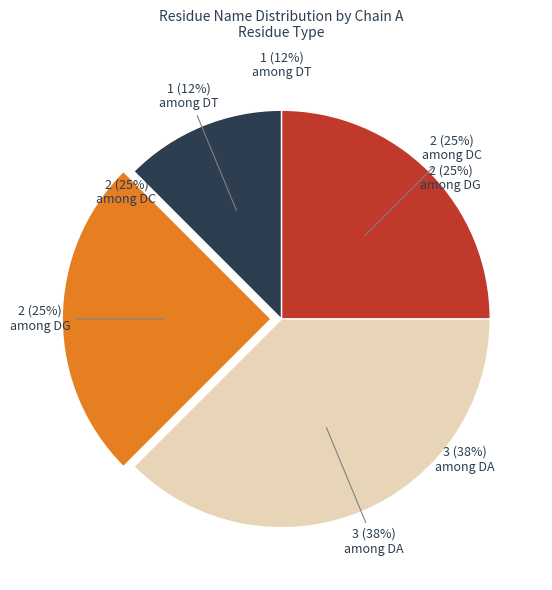

True or false: DC accounts for 37% of the total.

False